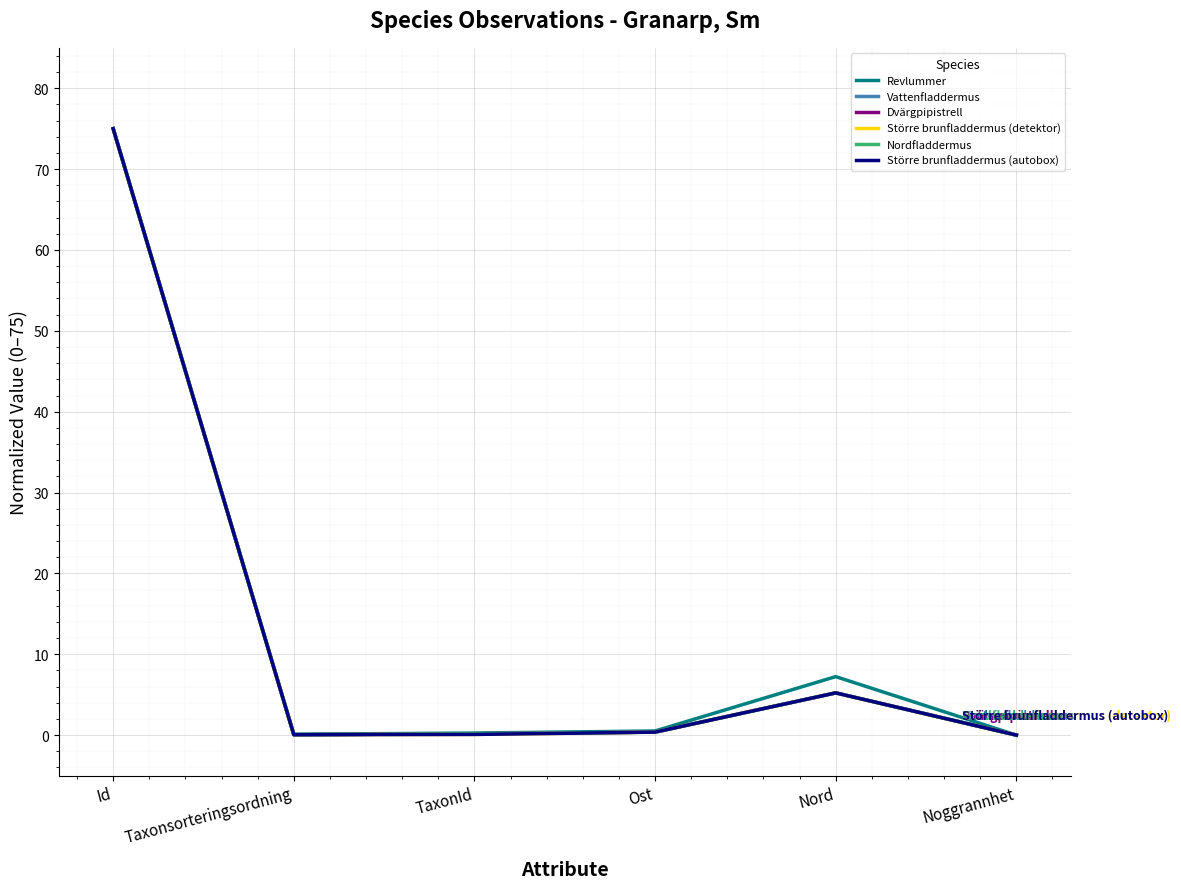

The Större brunfladdermus (autobox) series shows 5.2 at Nord. True or false?

True